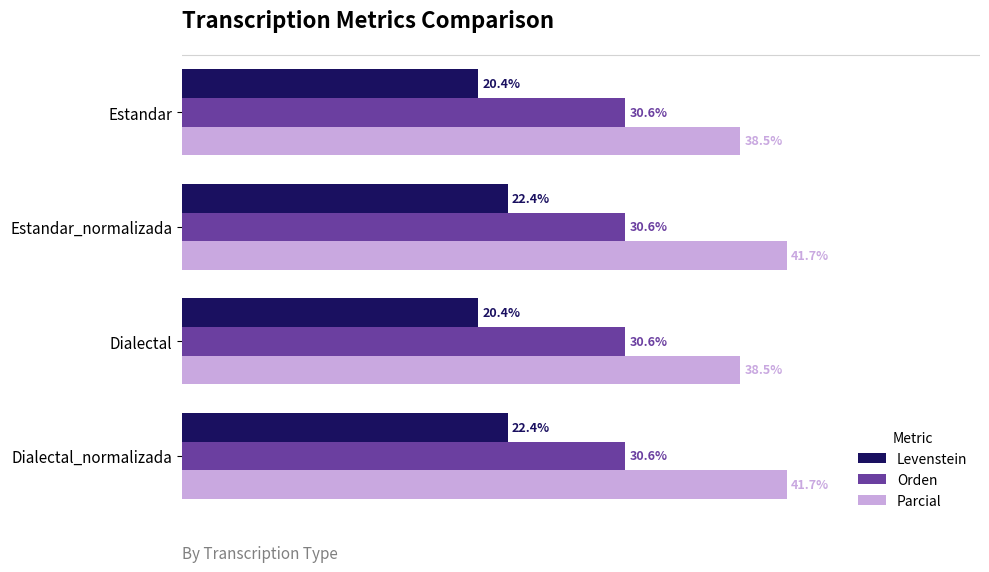

Is the value of Parcial at Dialectal_normalizada greater than the value of Orden at Estandar_normalizada?

Yes